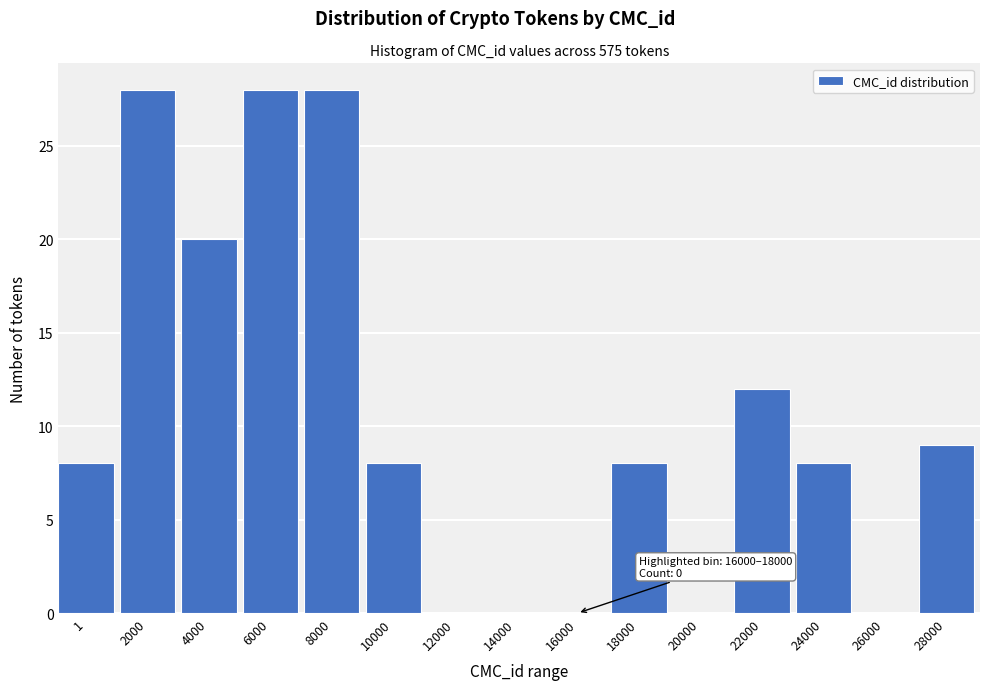

Reading right to left, what are all the values shown in this chart?

28000=9	26000=0	24000=8	22000=12	20000=0	18000=8	16000=0	14000=0	12000=0	10000=8	8000=28	6000=28	4000=20	2000=28	1=8